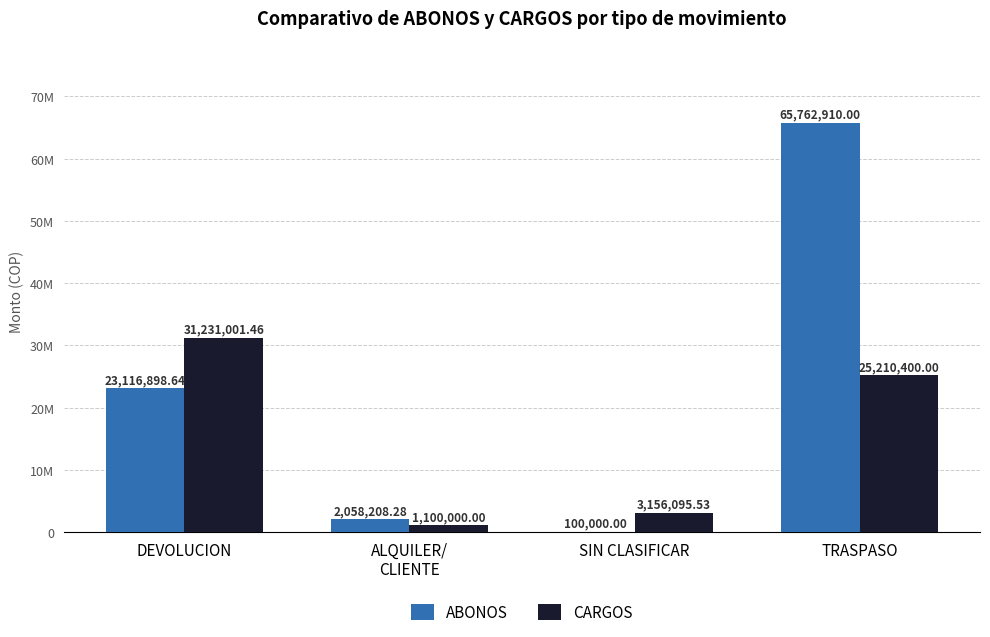

What are all the series names shown in the legend?

ABONOS, CARGOS